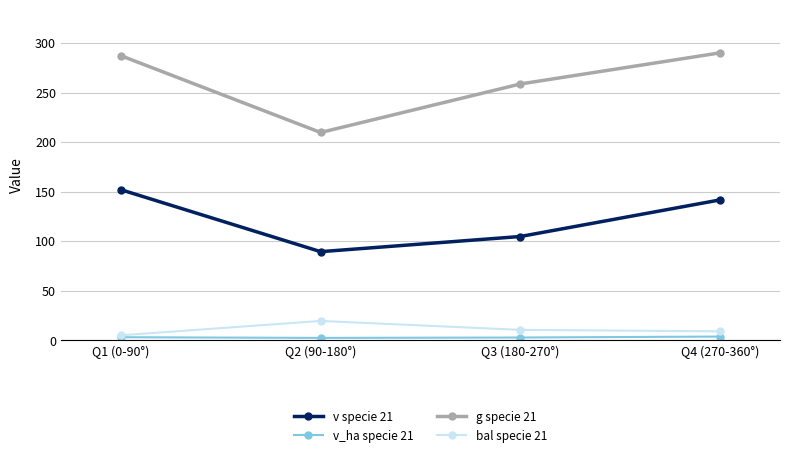

Which series has the largest total across all categories?

g specie 21